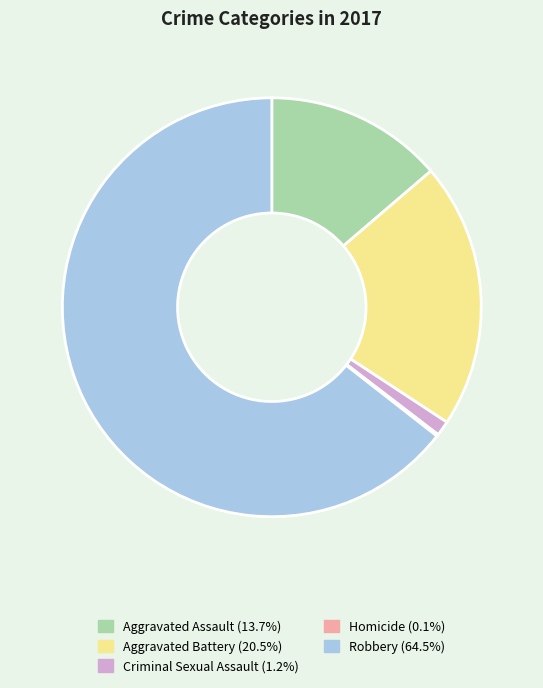

Is there any slice that represents more than half of the pie?

Yes